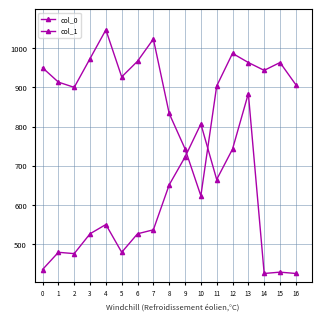

Where is the first local minimum for col_1?

2